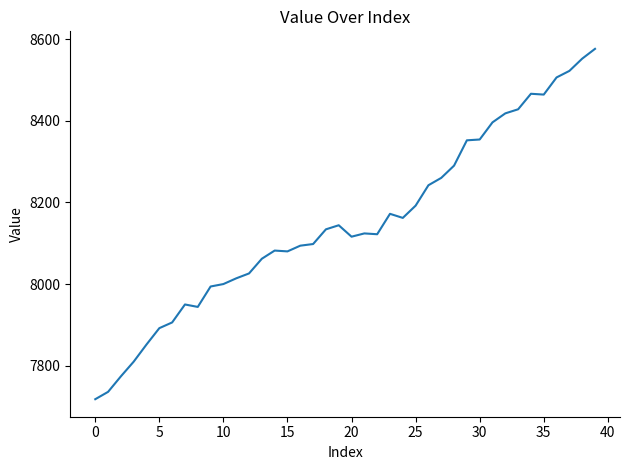

What is the greatest value displayed?

8576